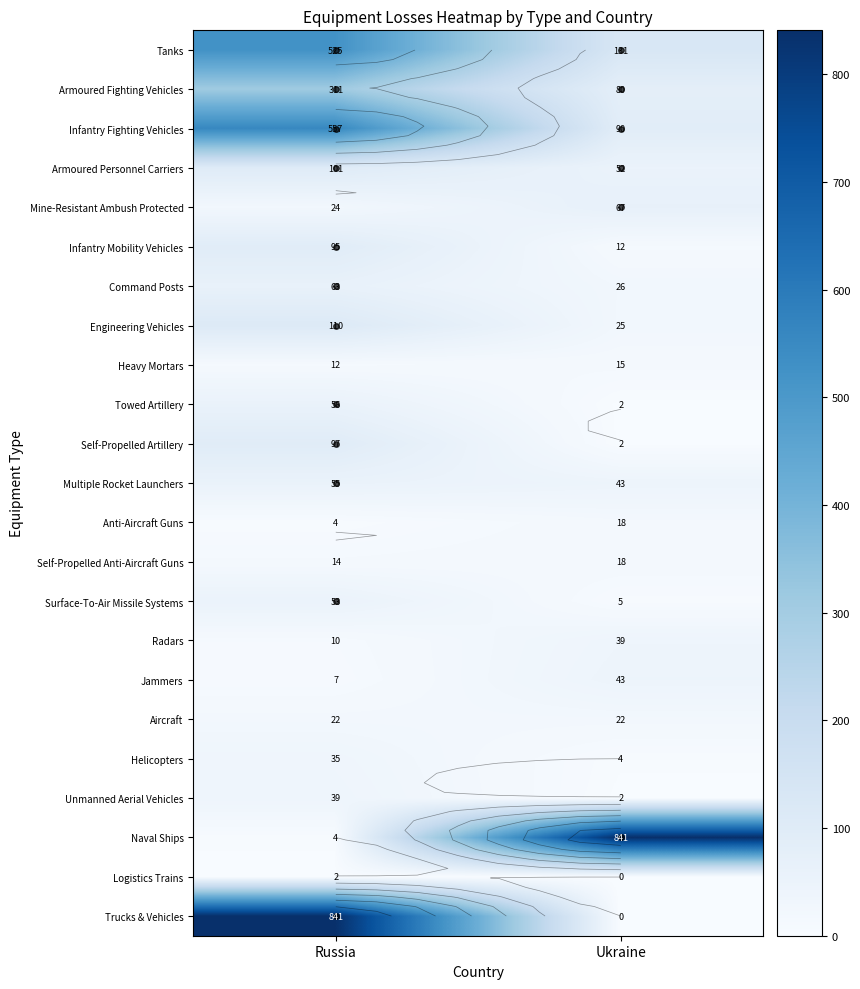

Rank the categories by Armoured Personnel Carriers value from lowest to highest.

Ukraine, Russia